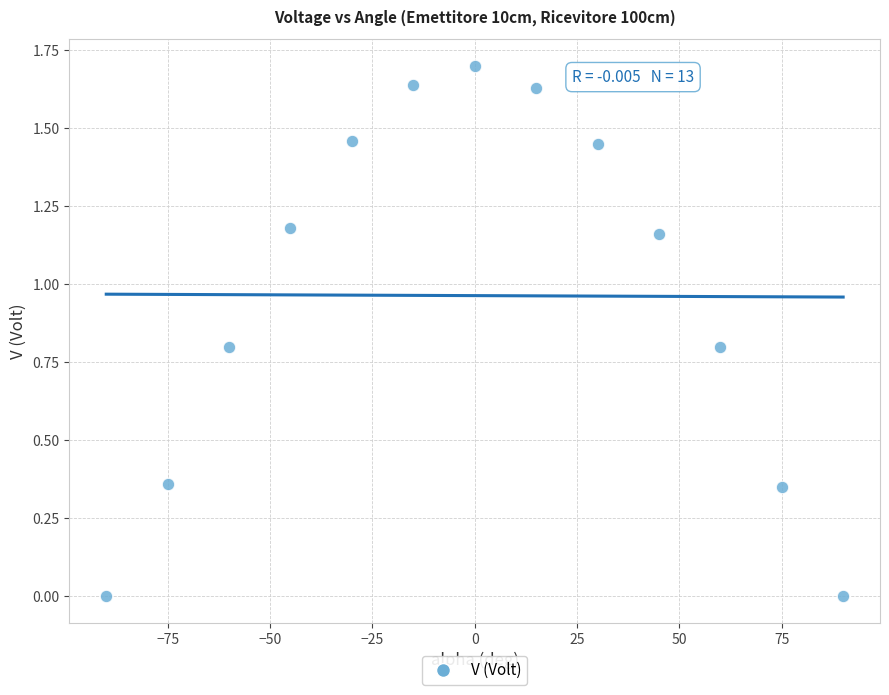

What is the range of X values (max minus min)?

180.0